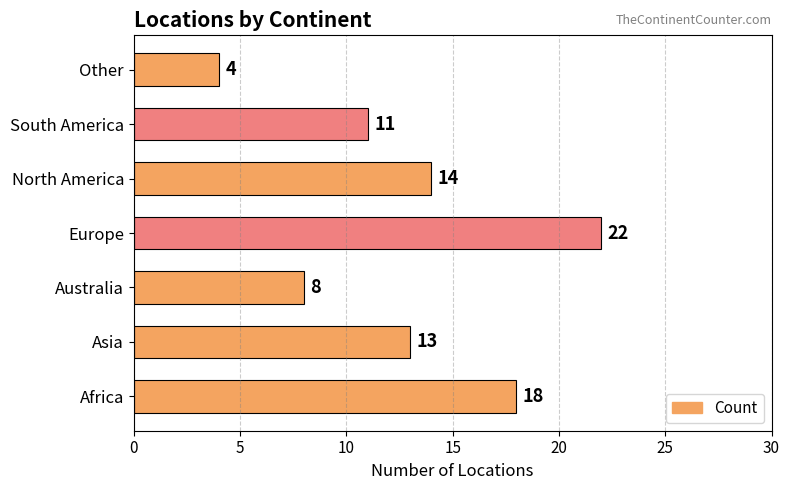

What is the difference between the maximum and minimum values?

18